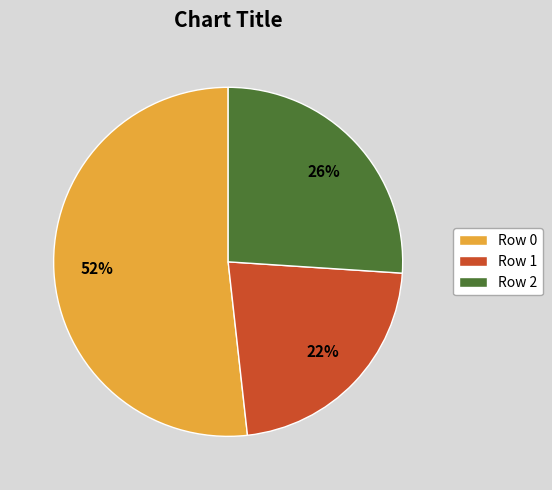

Is the sum of Row 1 and Row 0 greater than half?

Yes